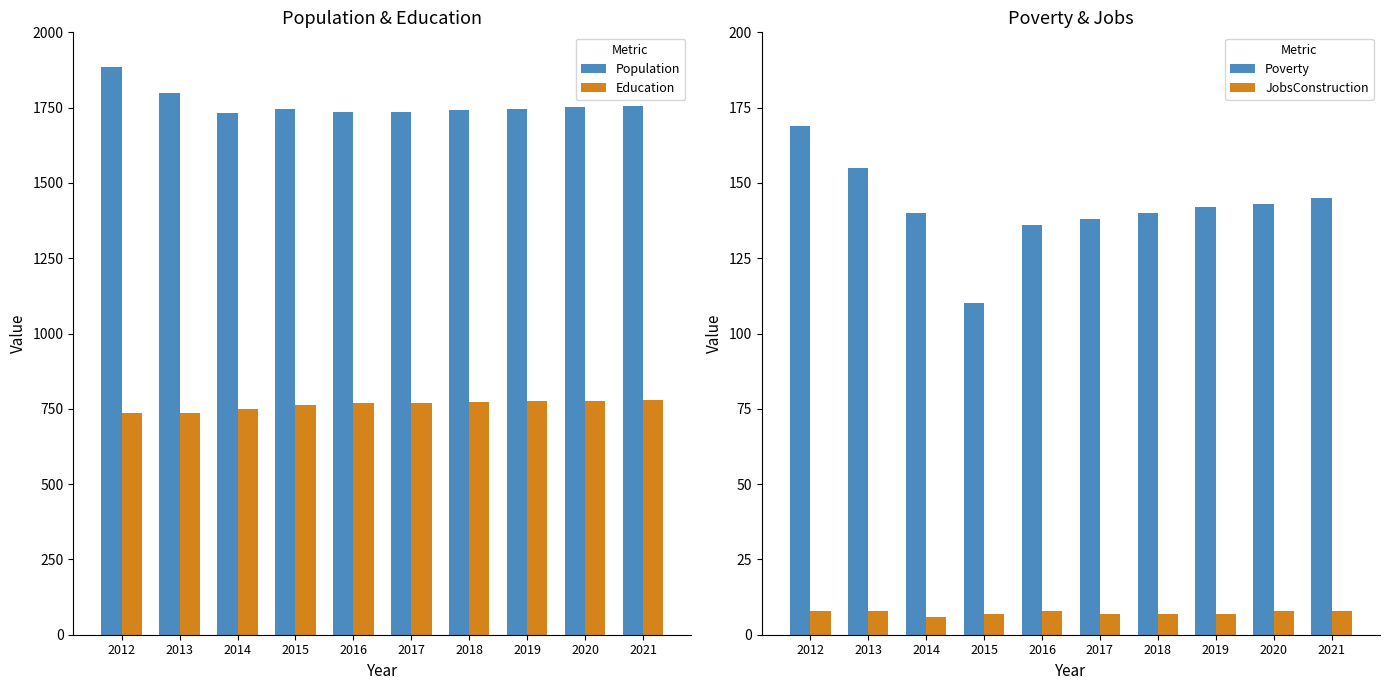

At which label does Poverty first exceed 142?

2012